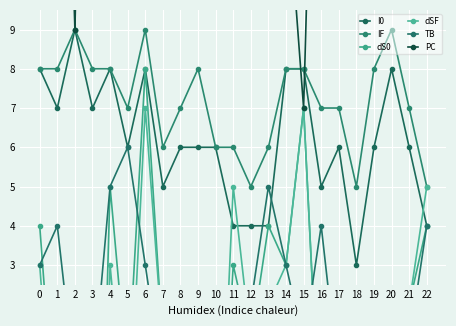

True or false: I0 and IF intersect in this chart.

False